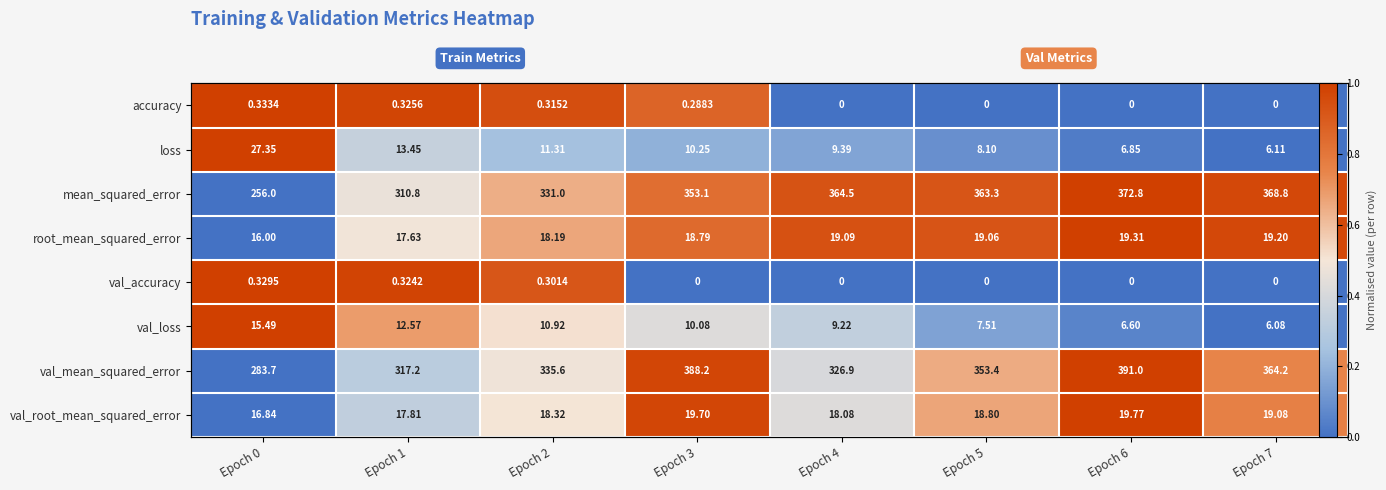

Read the accuracy value at Epoch 0.

1.0